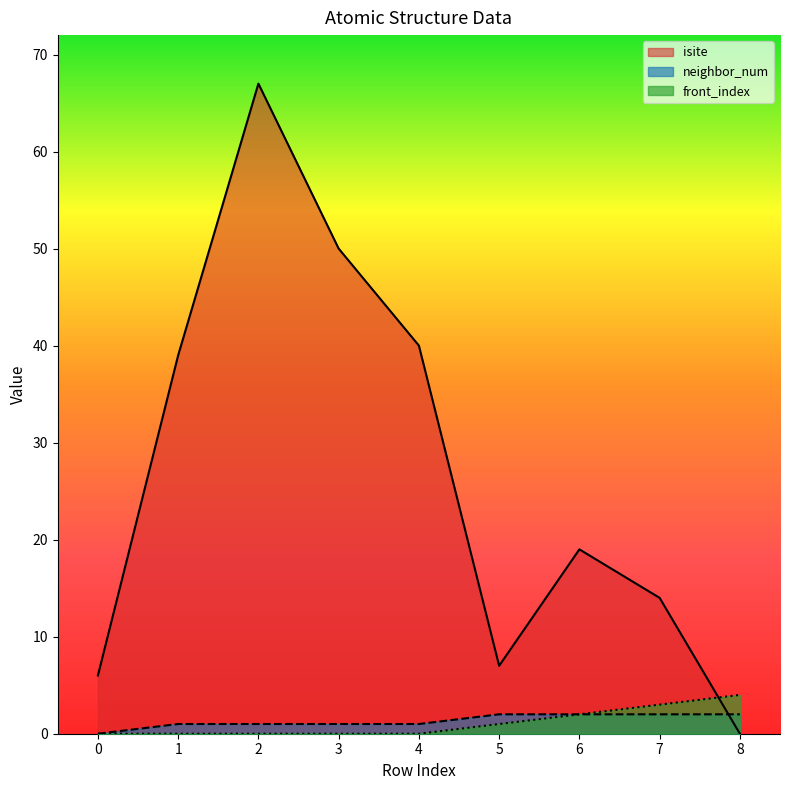

How many times do isite and front_index cross each other?

1